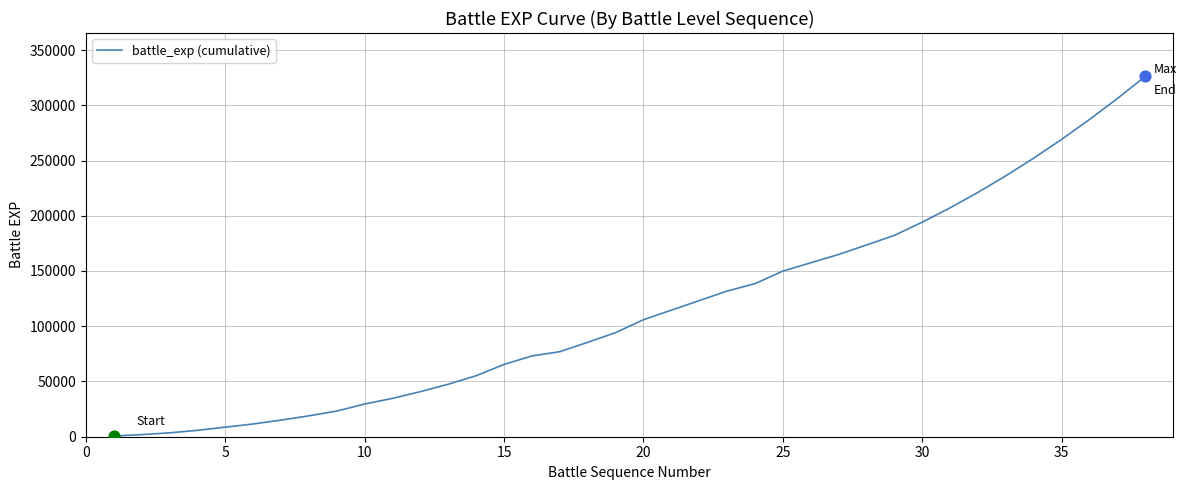

What is the difference between the maximum and minimum values?

325600